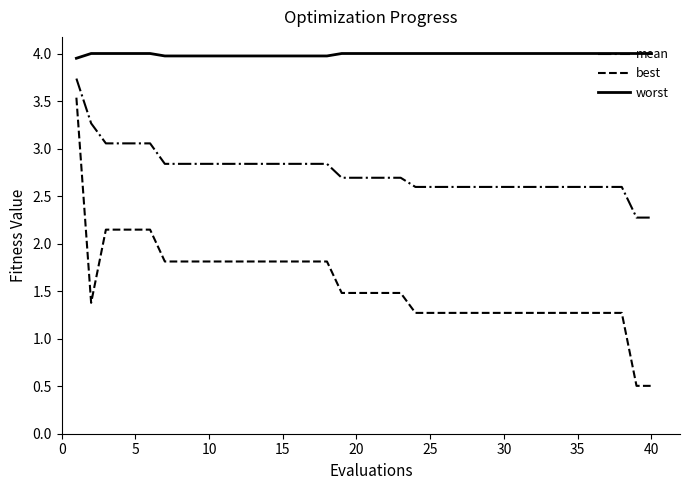

What is the highest value of the best series?

3.5